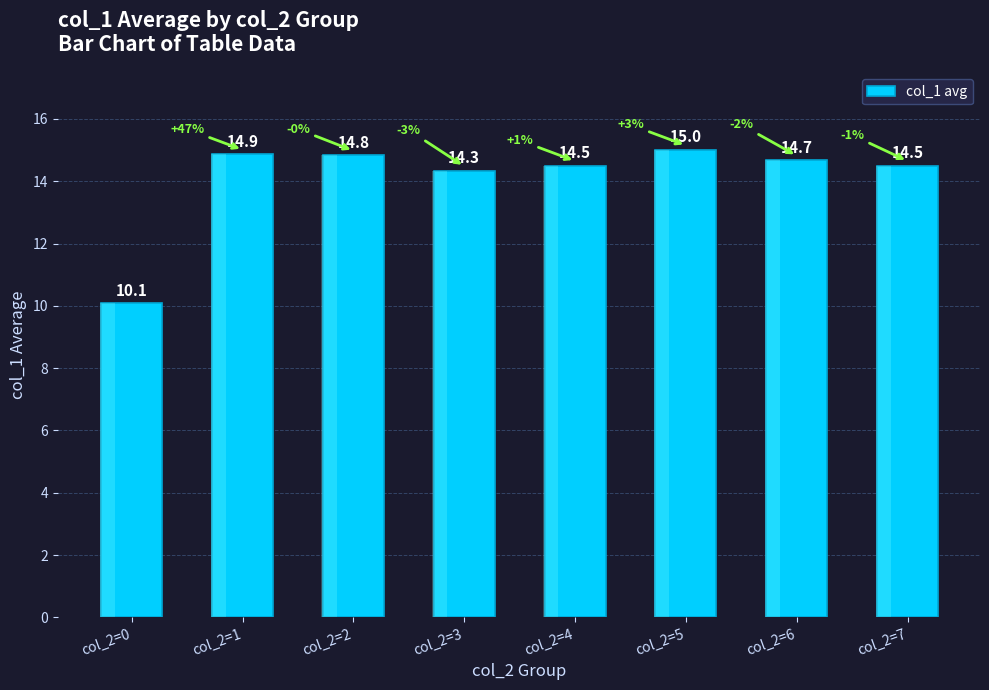

Reading left to right, what are all the values shown in this chart?

col_2=0=10.1	col_2=1=14.9	col_2=2=14.8	col_2=3=14.3	col_2=4=14.5	col_2=5=15.0	col_2=6=14.7	col_2=7=14.5